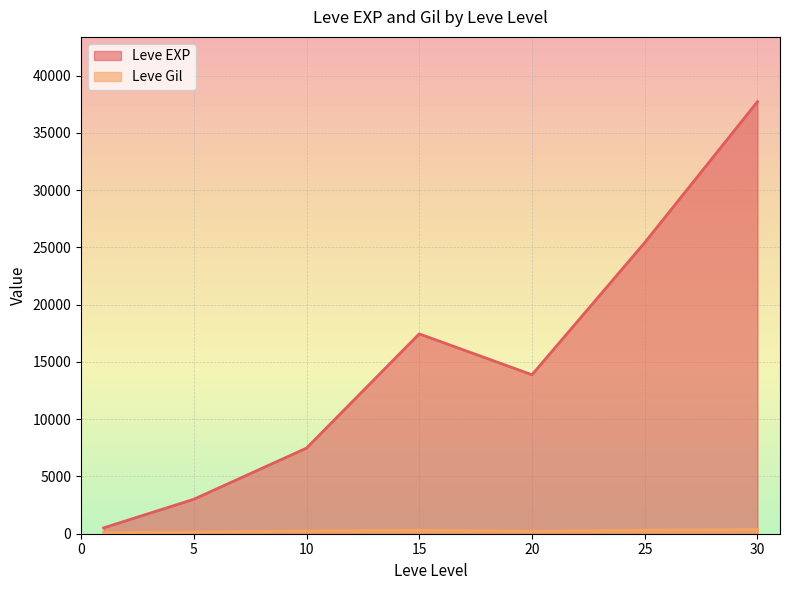

What is the greatest value displayed?

37715.0